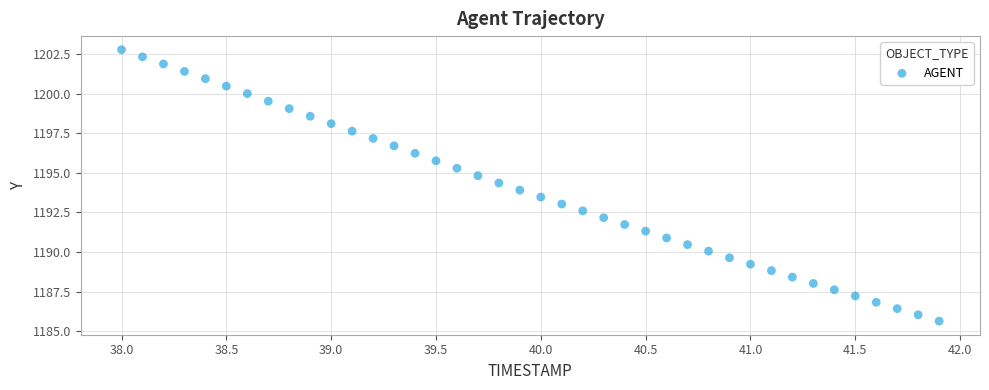

What is the range of X values (max minus min)?

3.9